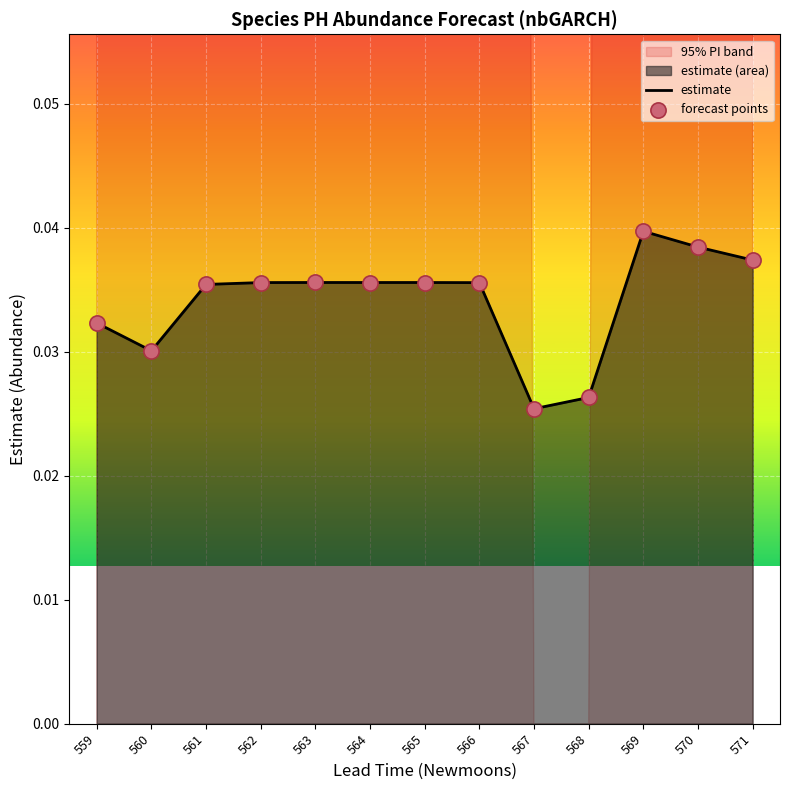

At how many categories does at least one series exceed 0?

13